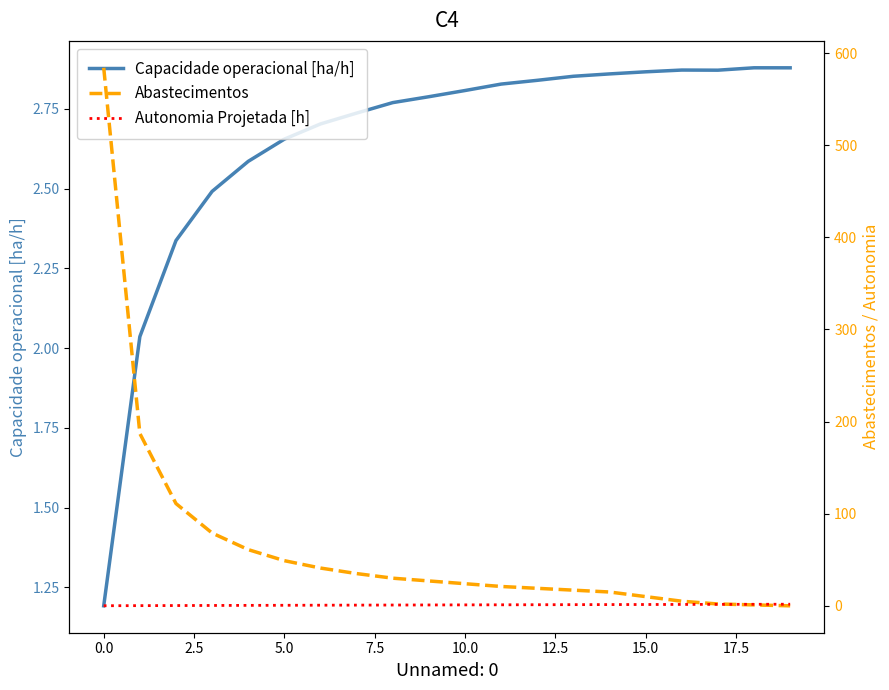

True or false: Capacidade operacional [ha/h] has a value of 2.8 at 10.0.

True